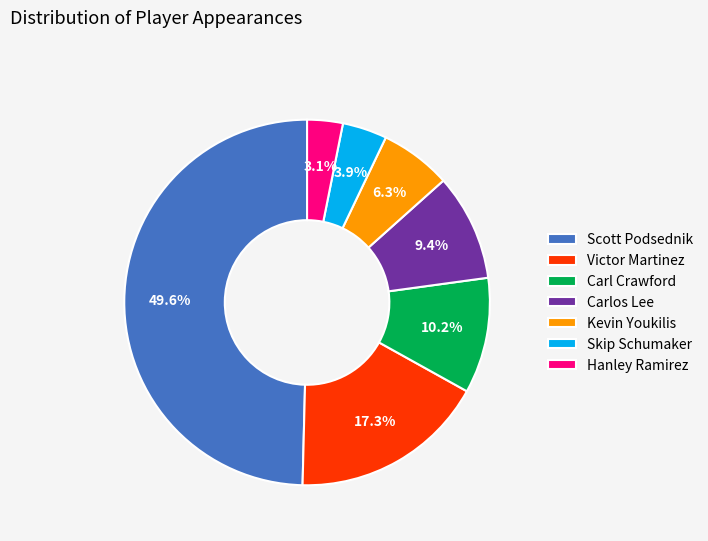

Count the number of slices in the pie.

7